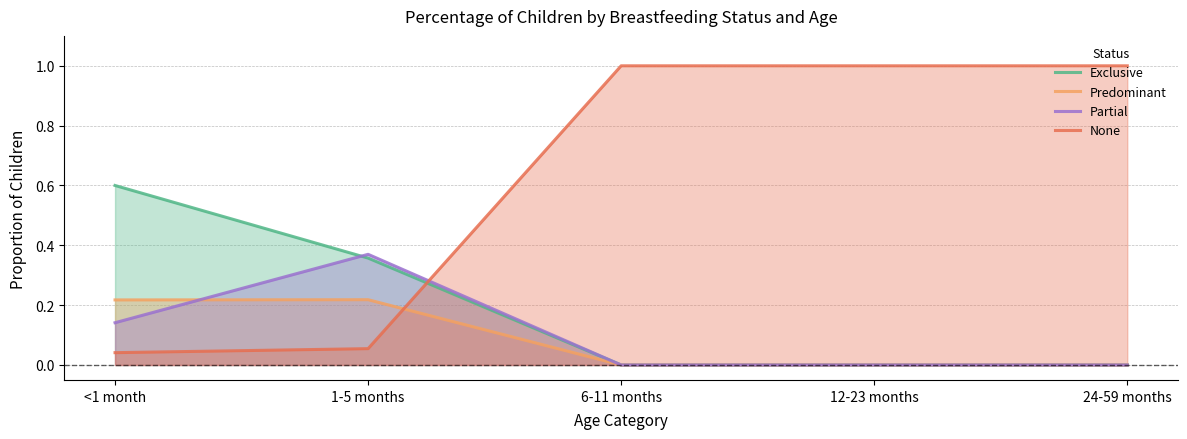

Reading left to right, extract all data points from this chart.

Exclusive: <1 month=0.6	1-5 months=0.4	6-11 months=0.0	12-23 months=0.0	24-59 months=0.0
Predominant: <1 month=0.2	1-5 months=0.2	6-11 months=0.0	12-23 months=0.0	24-59 months=0.0
Partial: <1 month=0.1	1-5 months=0.4	6-11 months=0.0	12-23 months=0.0	24-59 months=0.0
None: <1 month=0.0	1-5 months=0.1	6-11 months=1.0	12-23 months=1.0	24-59 months=1.0